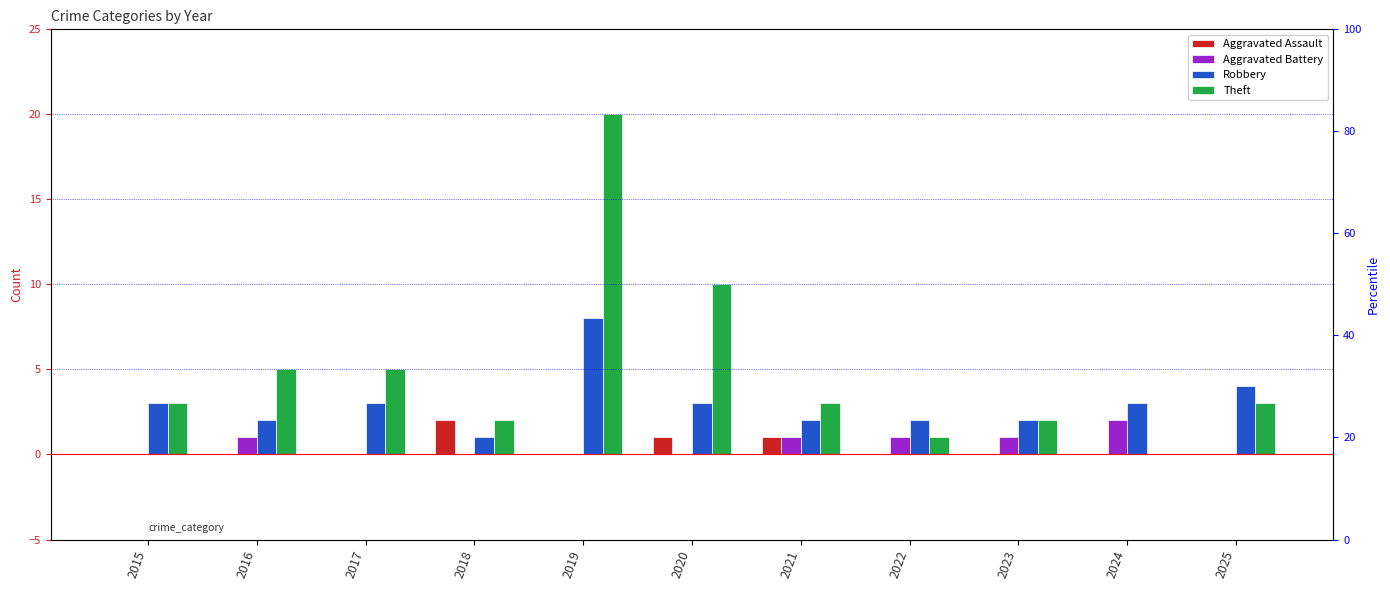

Between 2016 and 2021, which is larger?

2021